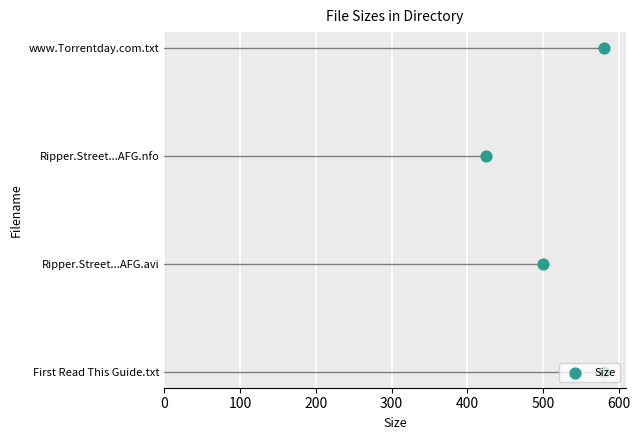

Between 100 and 0, which is larger?

100